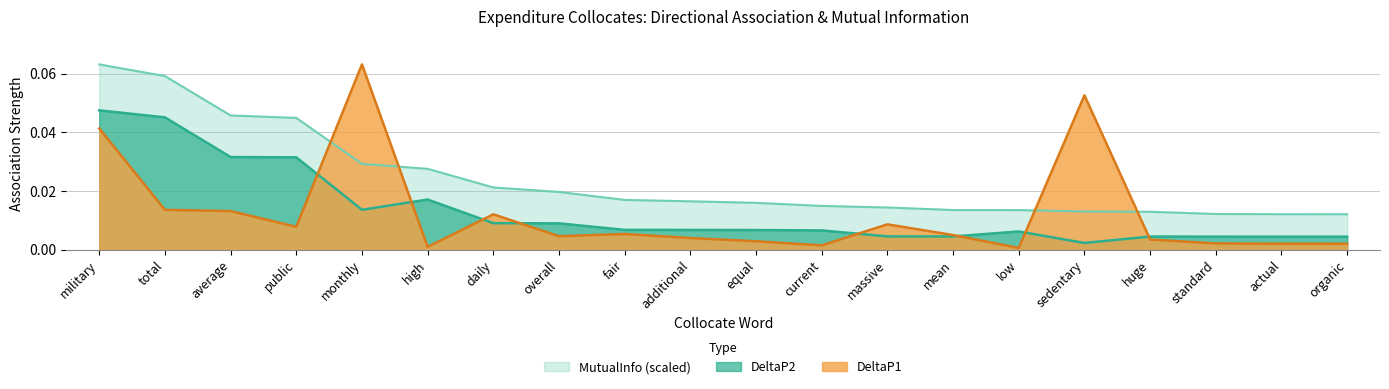

What is the label of the 4th point from the left?

public